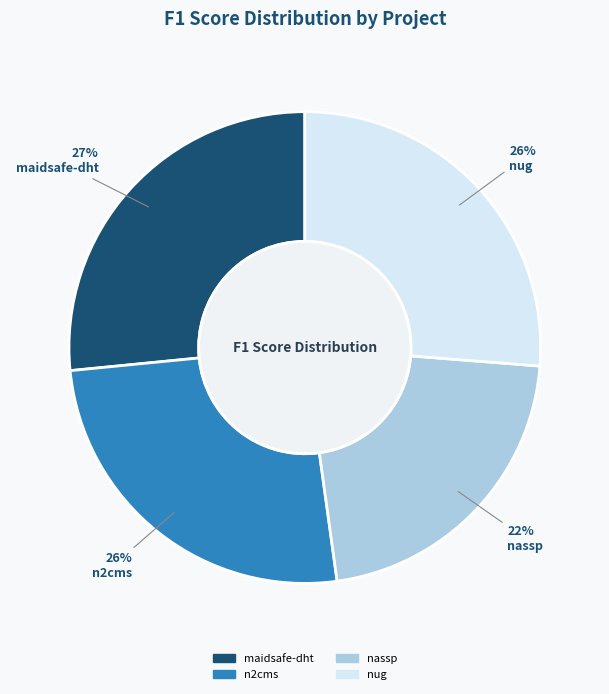

Which category has the smallest portion of the pie?

nassp